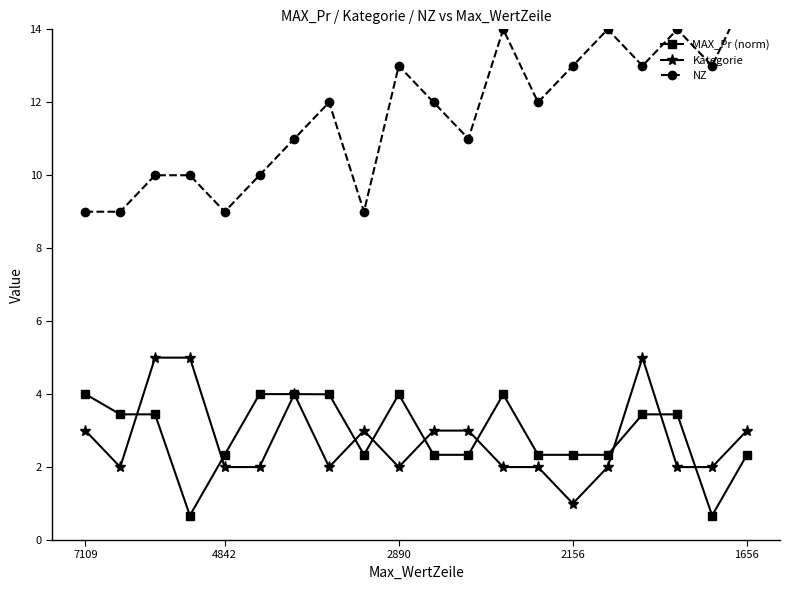

Which series has the largest total across all categories?

NZ